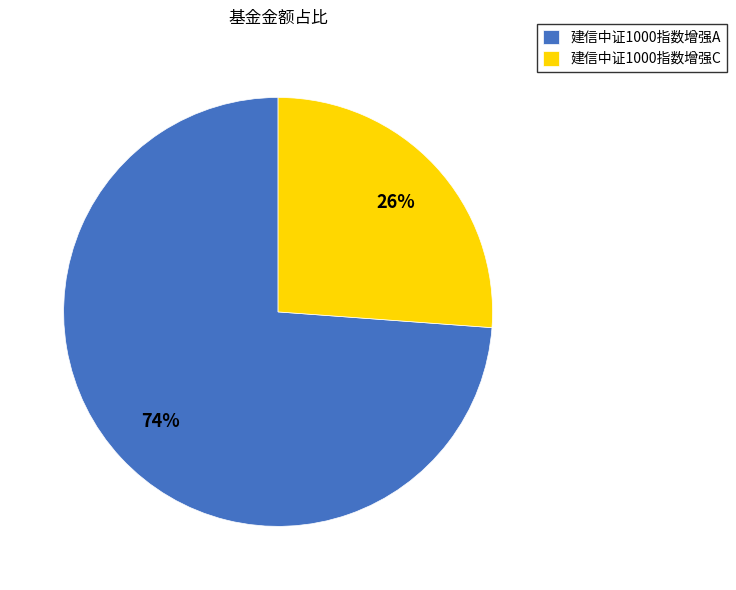

Is it true that 建信中证1000指数增强C is 19% of the pie?

False